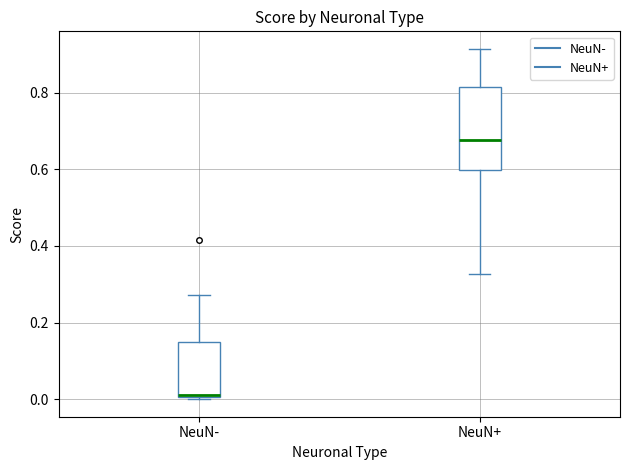

Reading left to right, read every box against the y-axis: the position of its median line, the range the box covers, and the ends of its whiskers. The values are not printed on the chart, so give them approximately, as read against the axis.

NeuN-: median 0.02, box 0.00 to 0.14, whiskers 0.00 to 0.28
NeuN+: median 0.68, box 0.60 to 0.82, whiskers 0.32 to 0.92